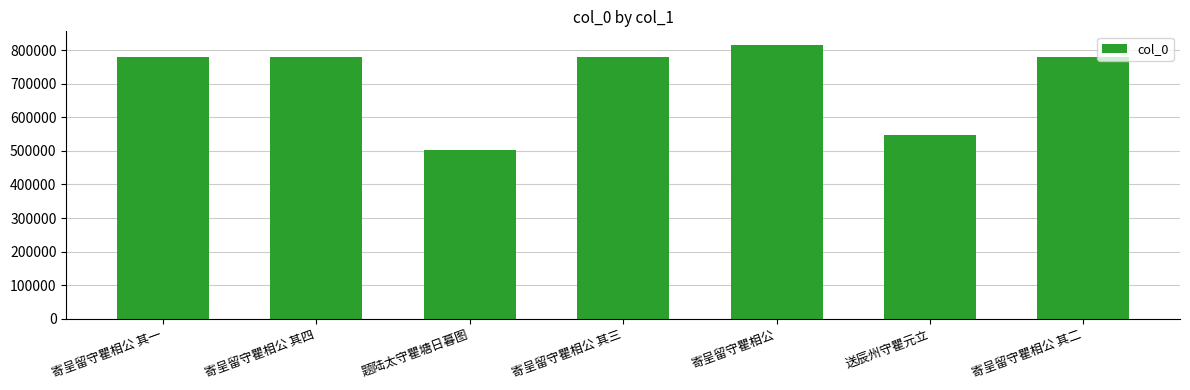

What is the sum of all values?

4993485